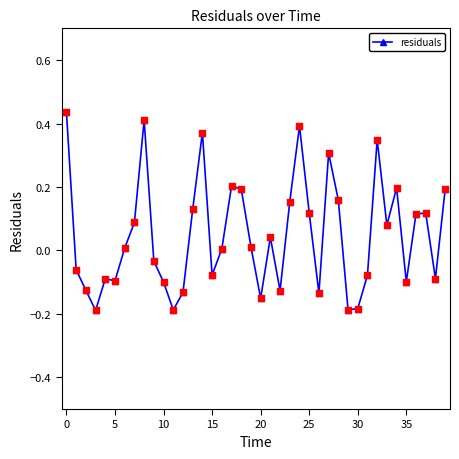

What is the difference between the maximum and minimum values?

0.6